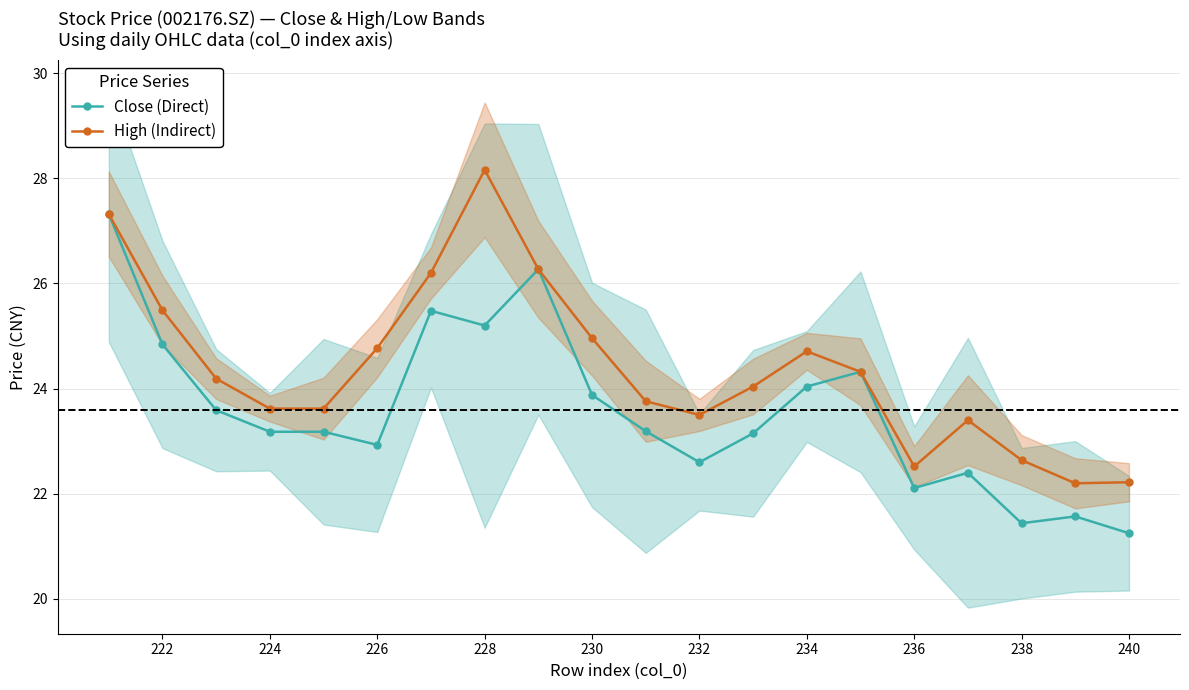

What is the lowest value of the High (Indirect) series?

22.2